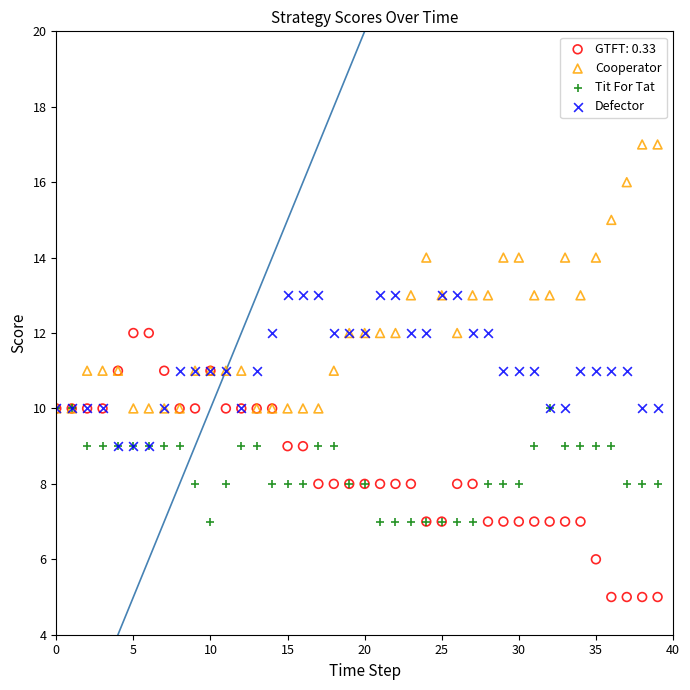

What are all the series names shown in the legend?

GTFT: 0.33, Cooperator, Tit For Tat, Defector